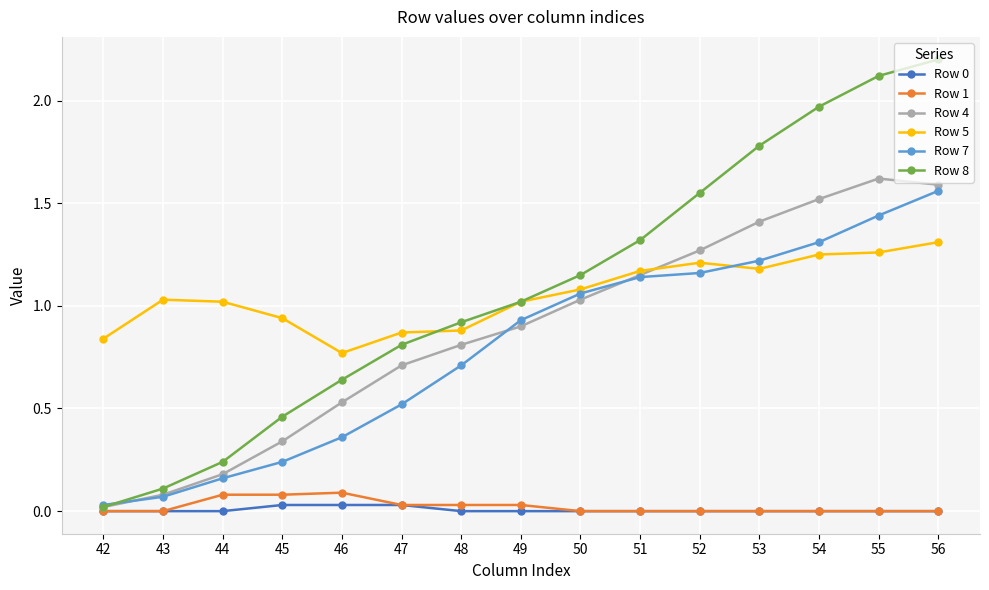

Between 43 and 47, which series saw the biggest shift?

Row 8